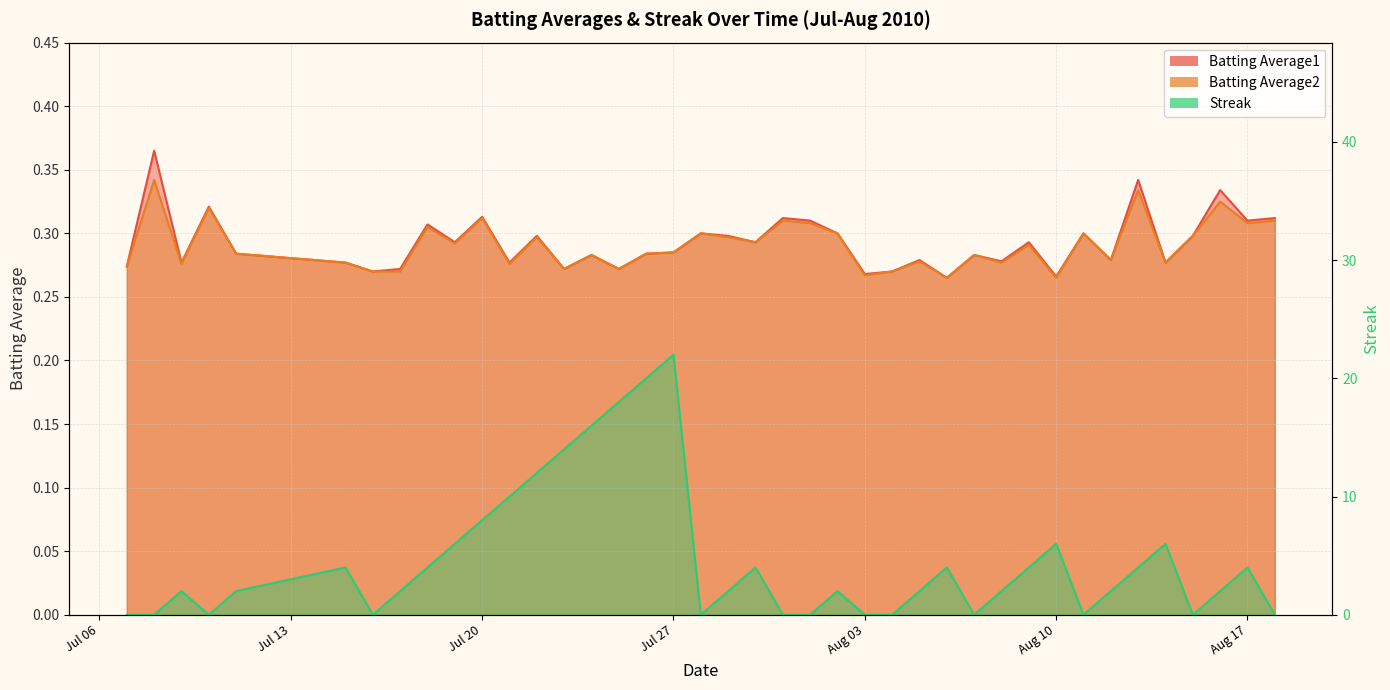

What is the label of the 13th point from the right?

2010-08-06